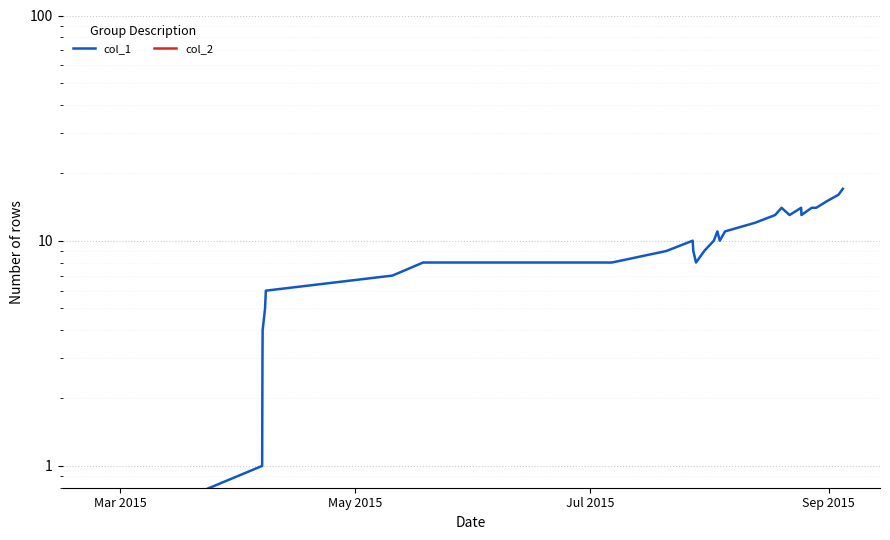

True or false: col_2 and col_1 intersect in this chart.

False